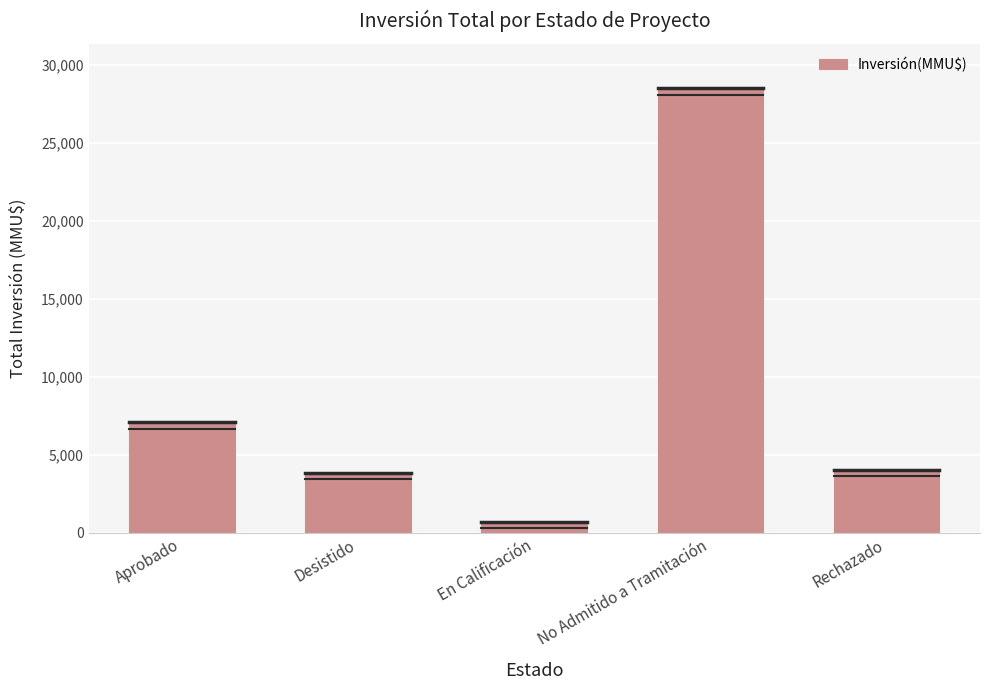

True or false: the data shows 700 at En Calificación.

True